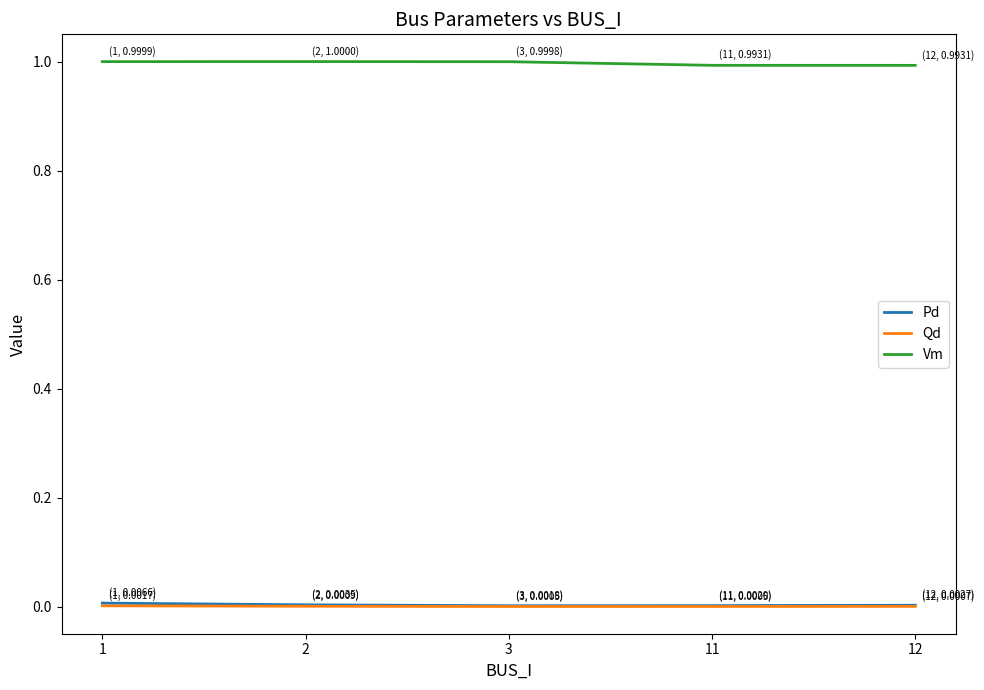

True or false: Vm and Qd intersect in this chart.

False